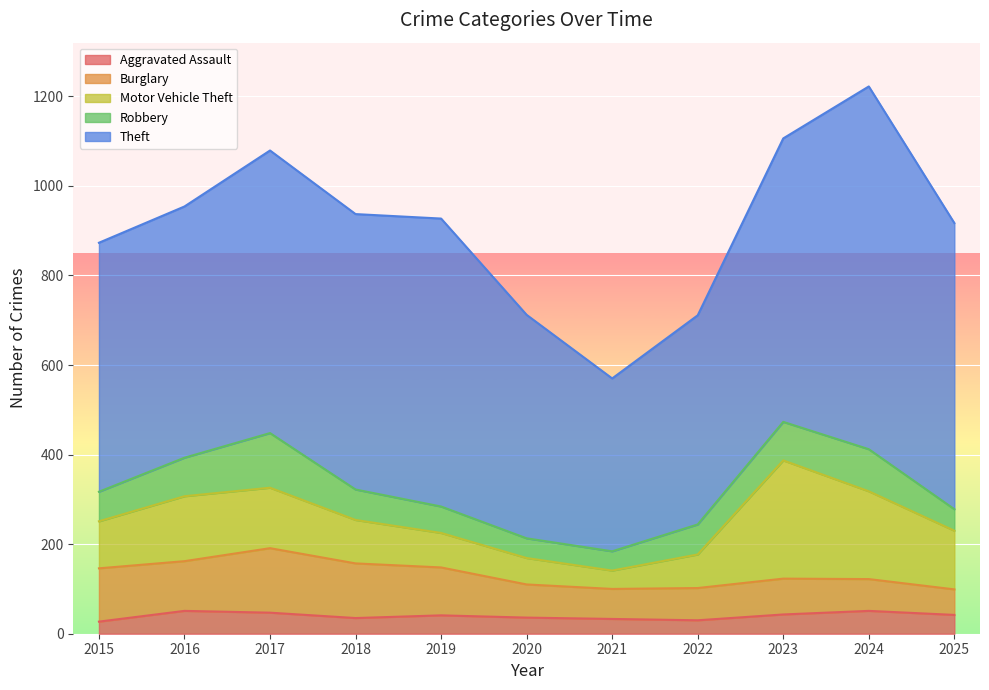

How many data points in Theft are above 615?

5